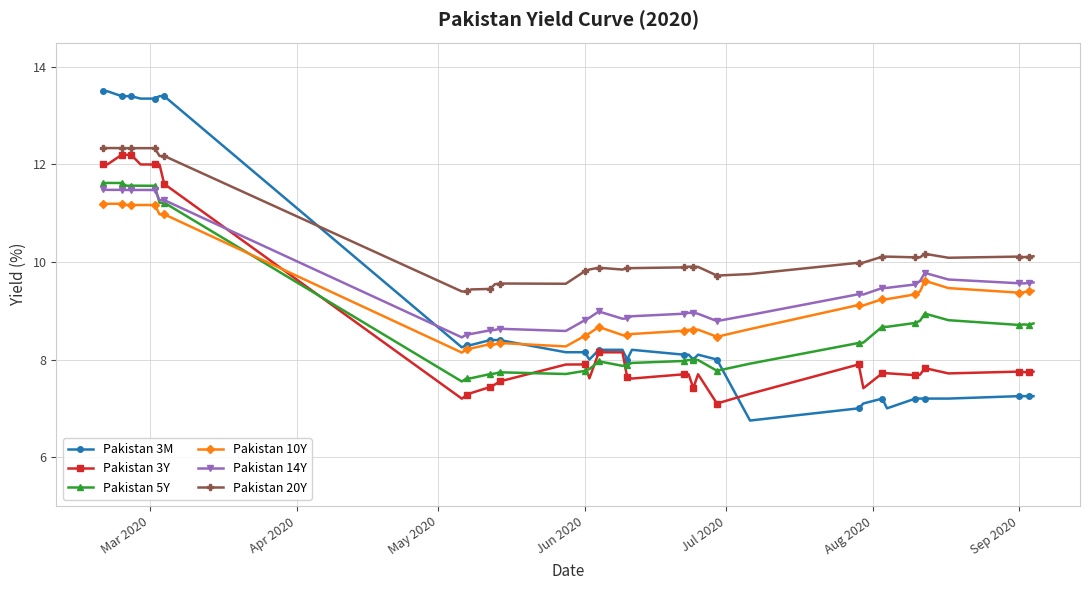

Which series has the widest spread of values?

Pakistan 3M